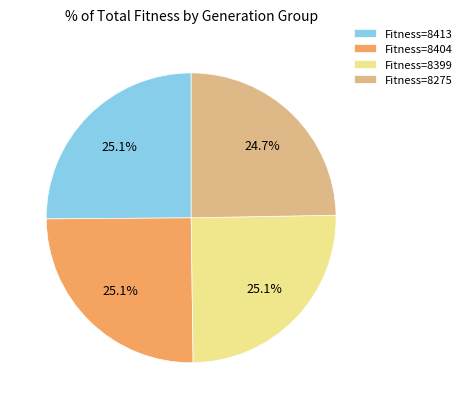

Is there a majority slice in this chart?

No